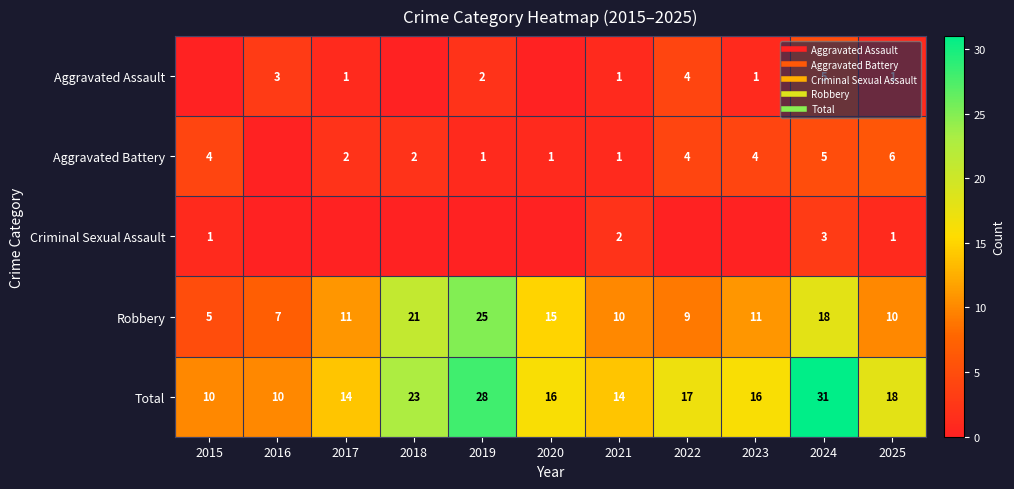

Which label corresponds to the smallest value in the chart?

2015